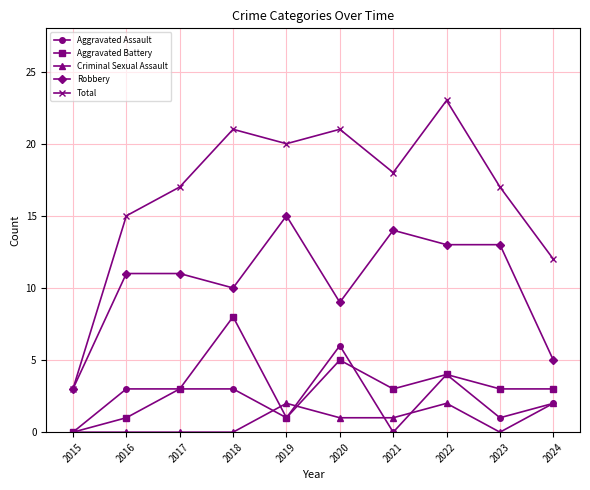

At 2021, list the series in order from smallest to largest.

Aggravated Assault, Criminal Sexual Assault, Aggravated Battery, Robbery, Total